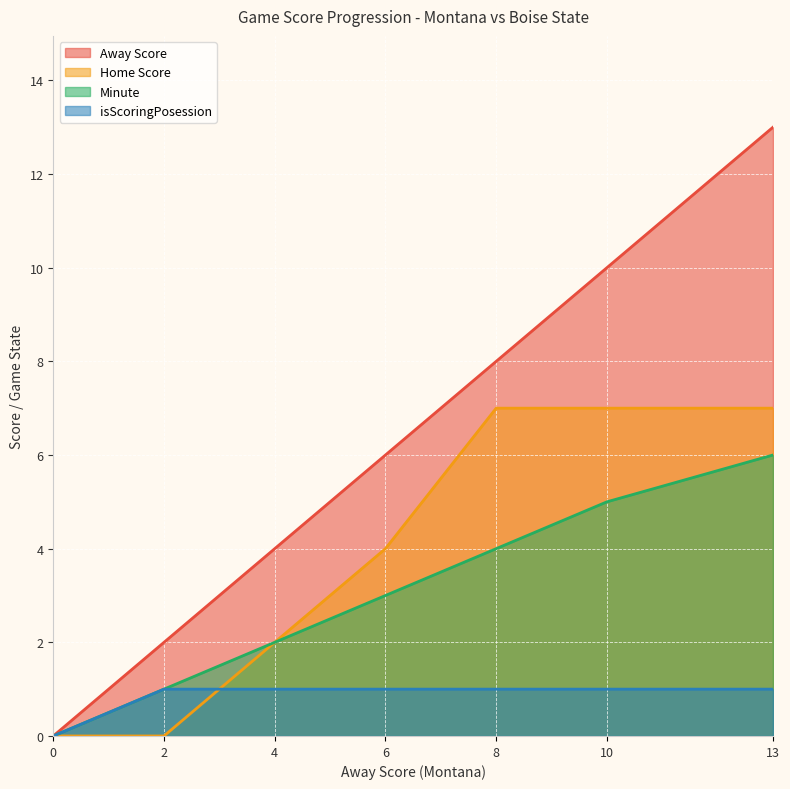

At which category is the sum across all series the highest?

13